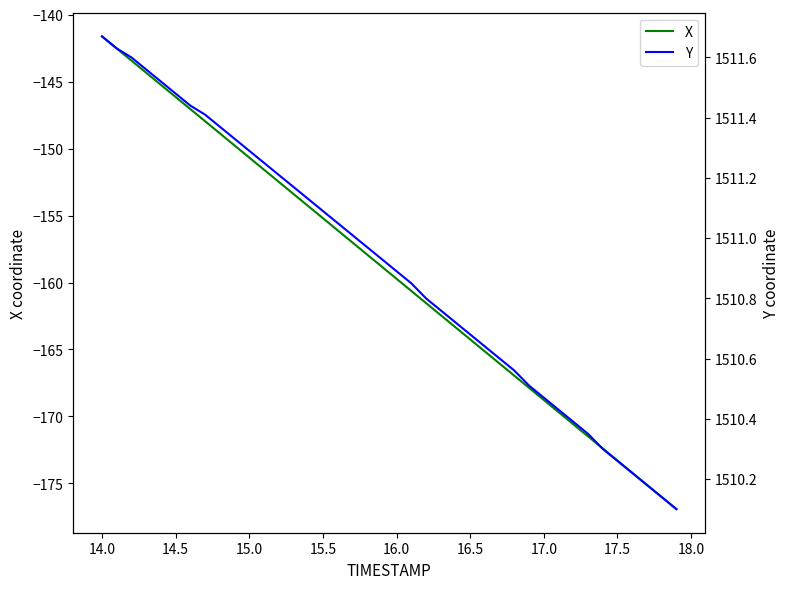

List the series in order of their overall mean, highest first.

Y, X